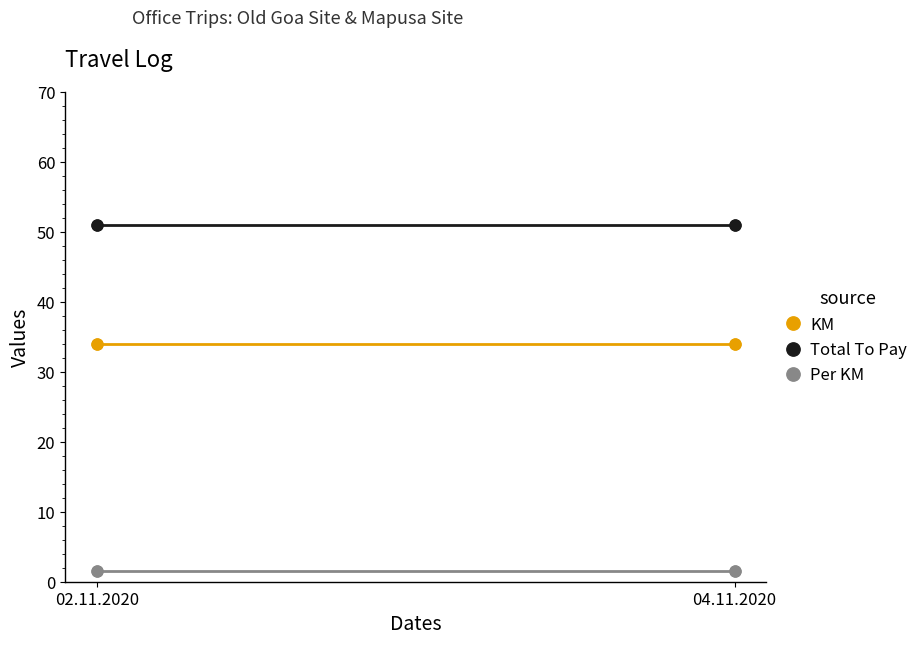

Which series has the largest total across all categories?

Total To Pay